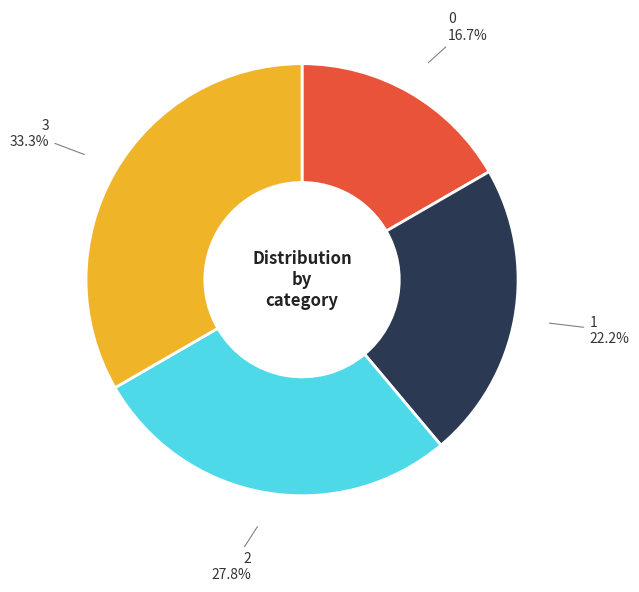

Which has a higher value, 0 or 3?

3